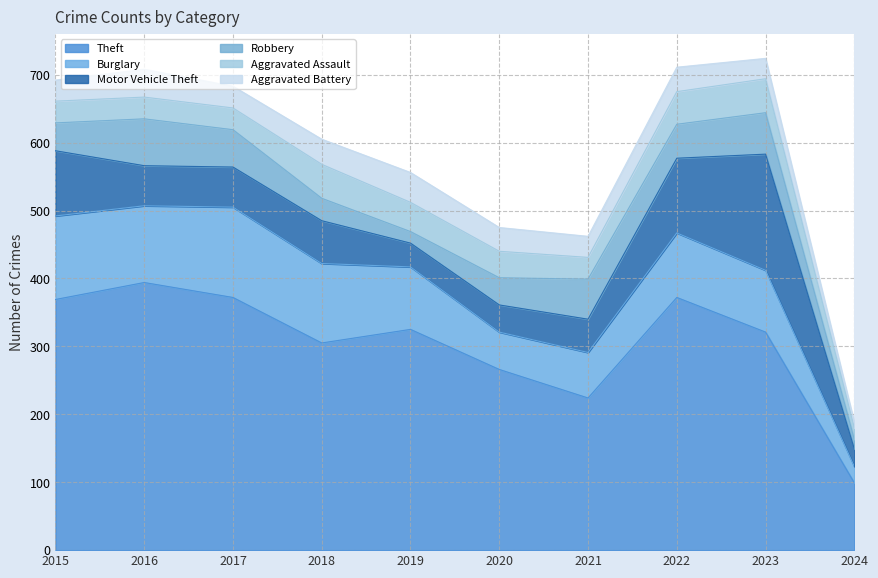

What is the maximum value shown in the chart?

394